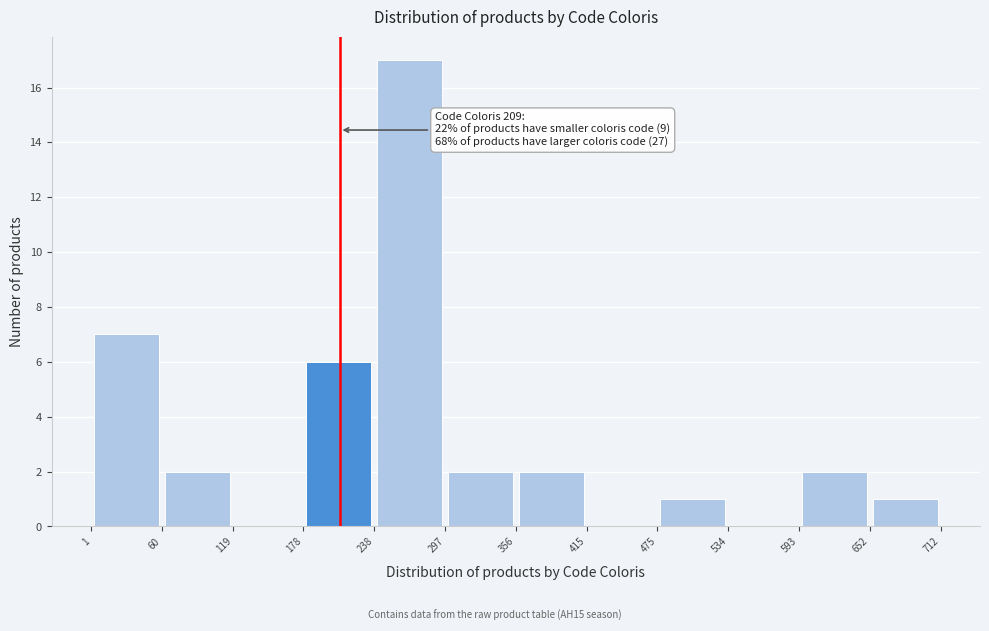

Over which range of the x-axis is the bar tallest?

238 to 297